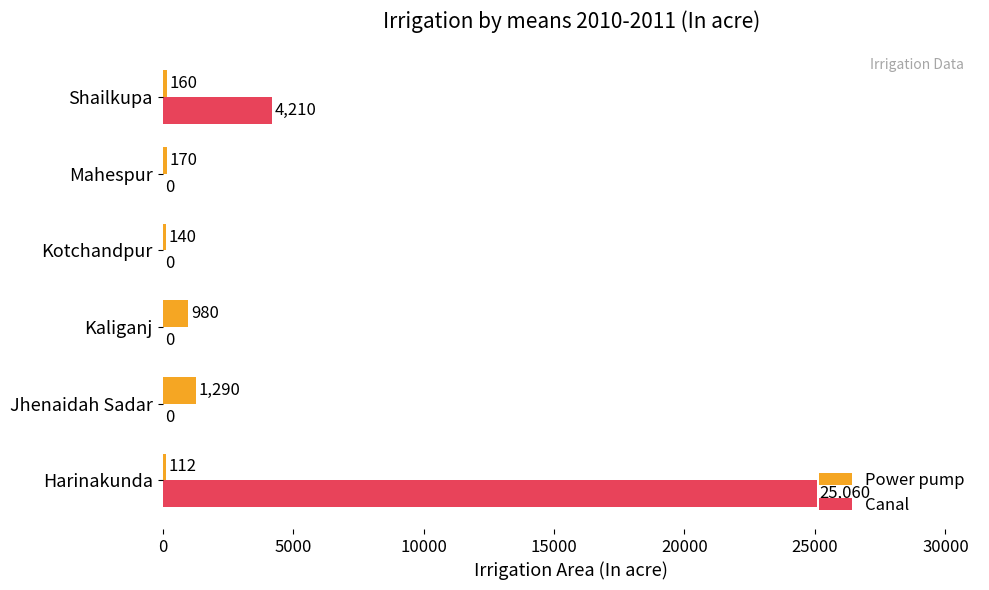

What is the total value across all series at Mahespur?

170